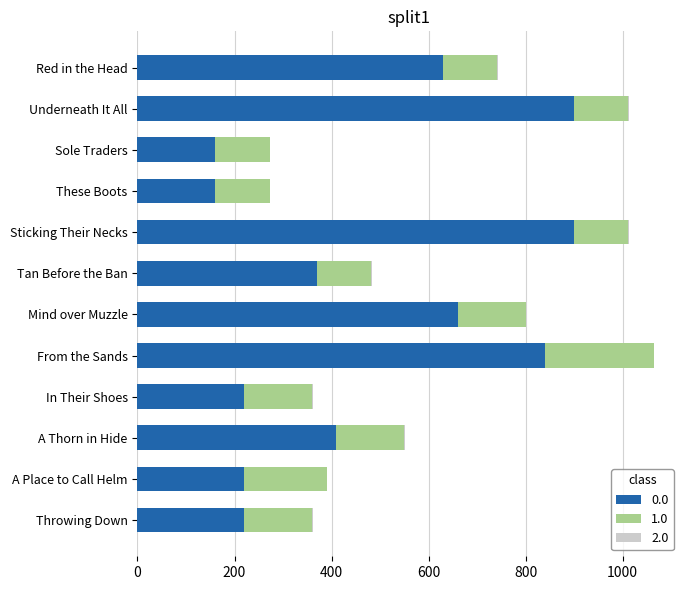

Is it true that 0.0 equals 900 at Underneath It All?

True